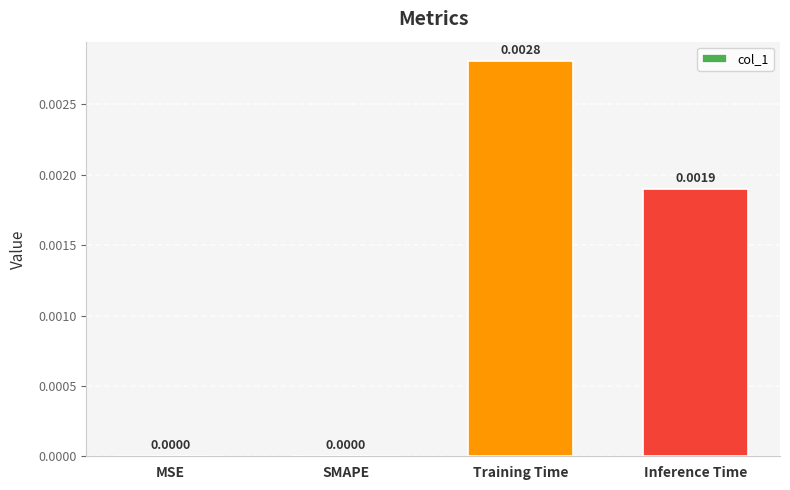

How many values exceed 0?

2